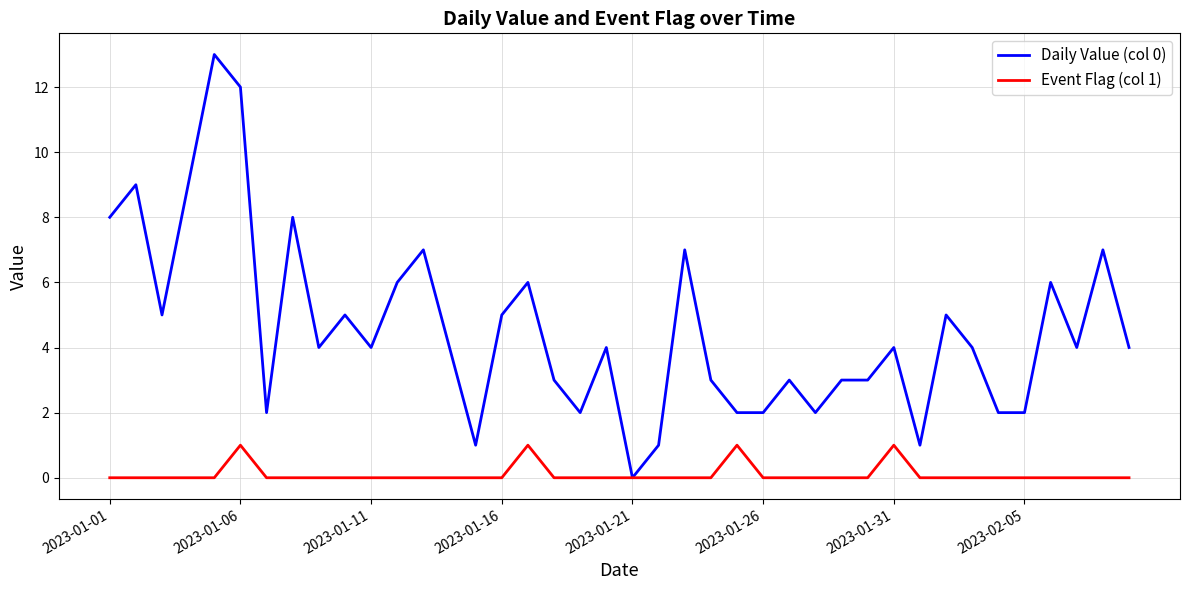

Which series has the largest range (max minus min)?

Daily Value (col 0)